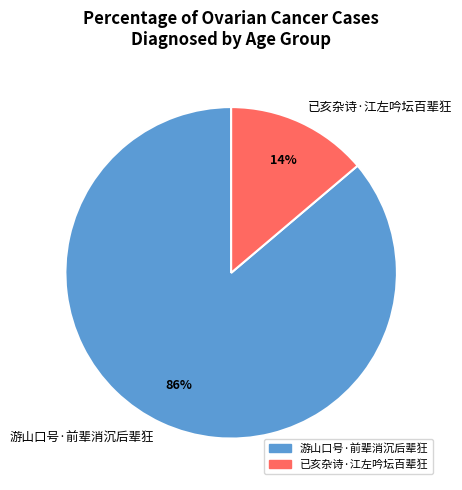

Is there a majority slice in this chart?

Yes